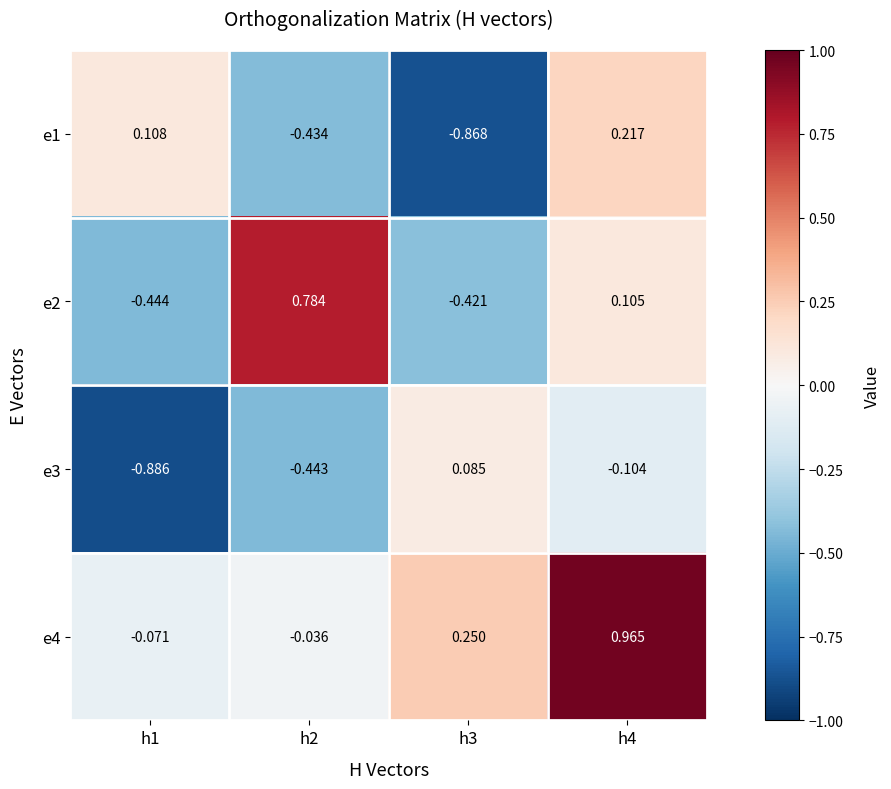

Which series has the widest spread of values?

e2